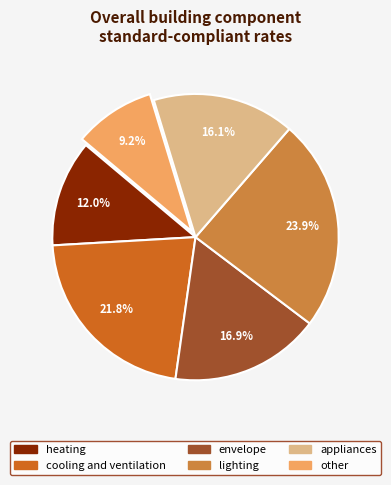

Which has a higher value, other or cooling and ventilation?

cooling and ventilation